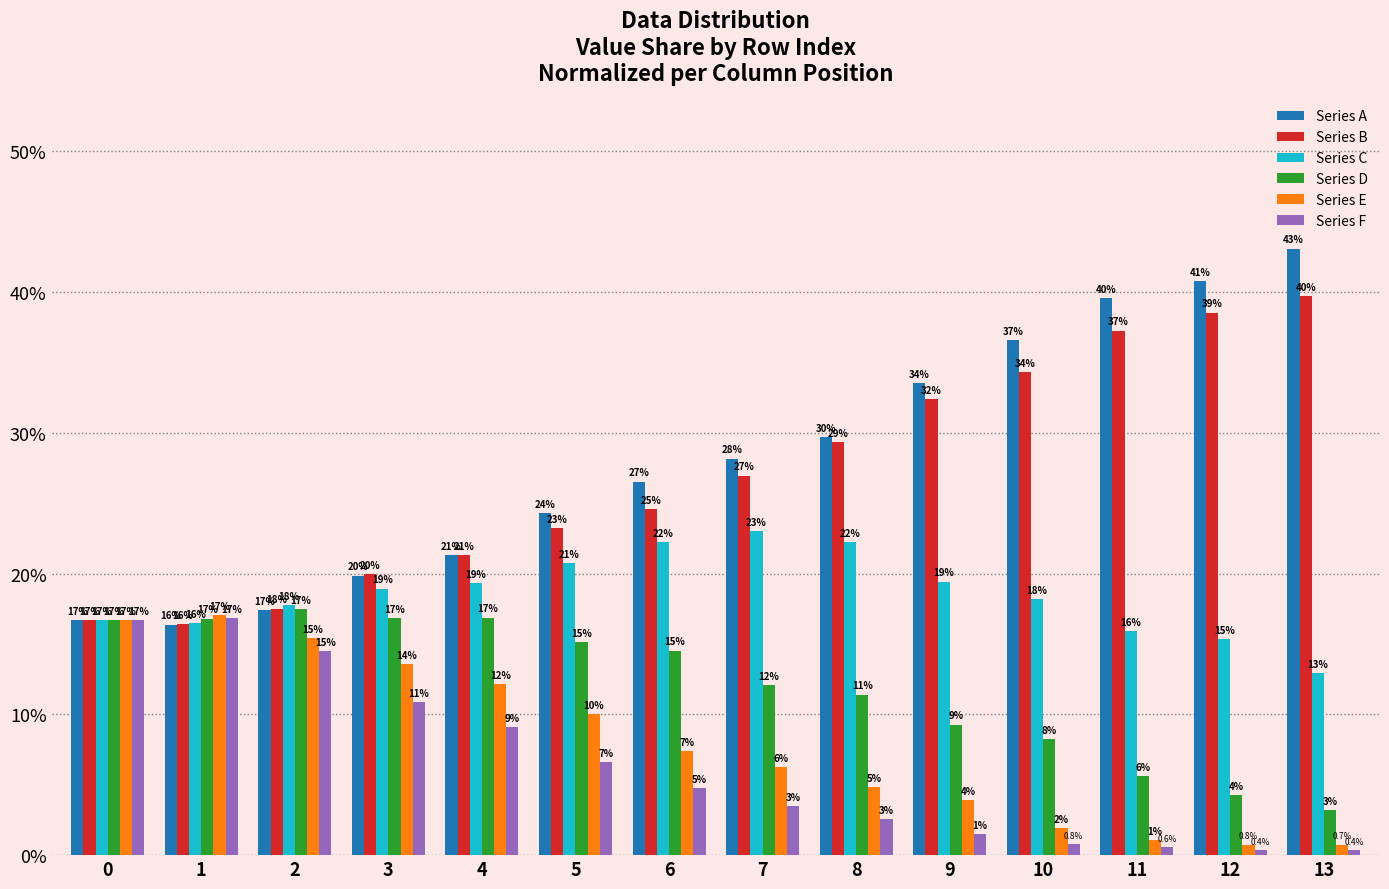

Are the bars grouped side by side (vs. stacked)?

Yes